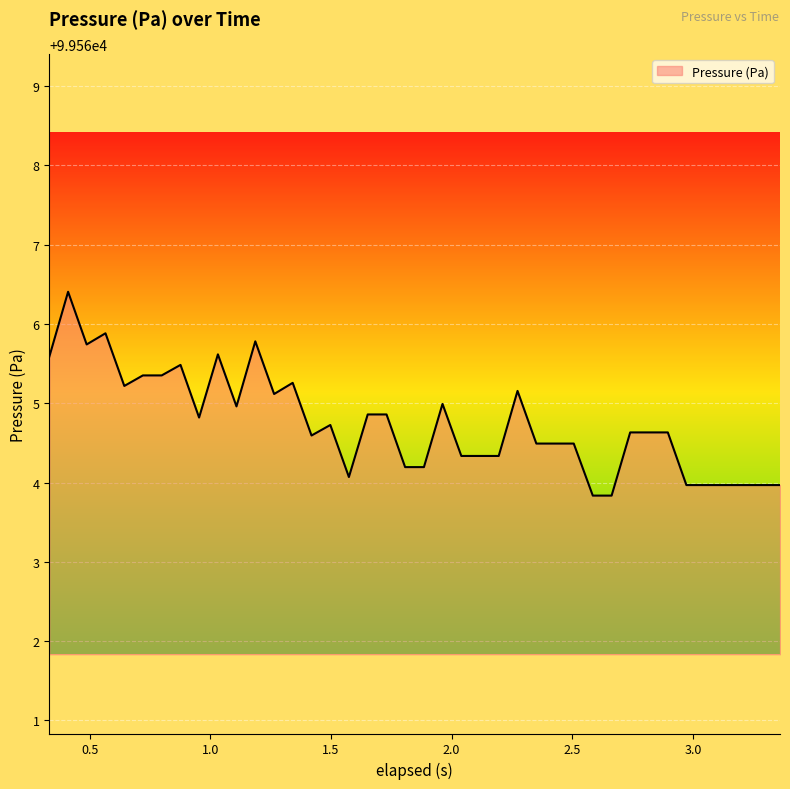

True or false: there are more than 0 points higher than both neighbors.

True